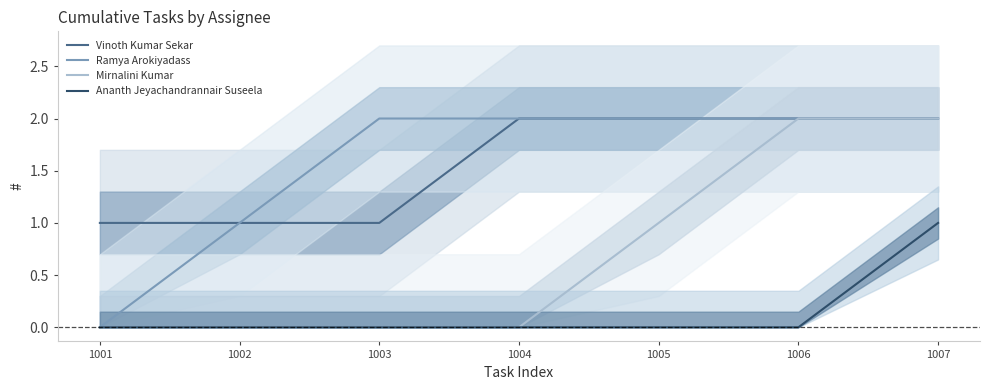

What is the difference between the maximum and minimum values in the Ramya Arokiyadass series?

2